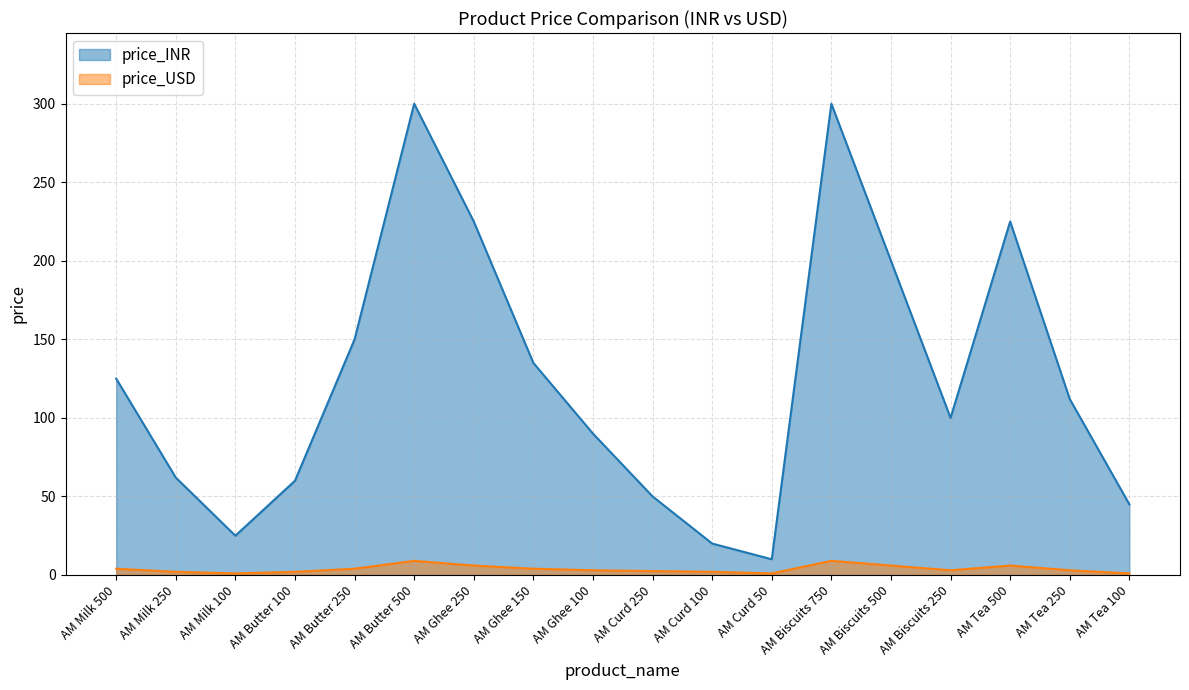

At which label does price_USD first exceed 3?

AM Milk 500